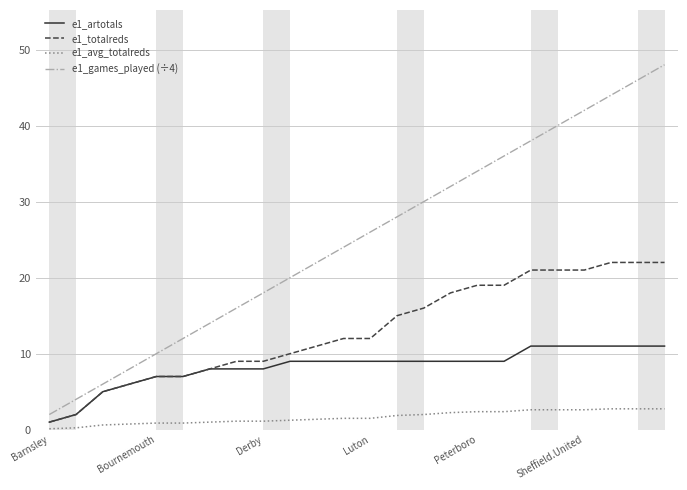

Which series has the widest spread of values?

e1_games_played (÷4)